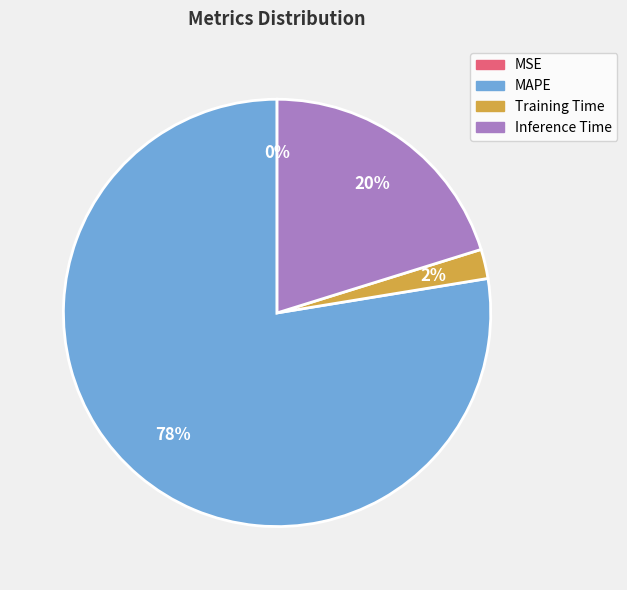

Does any single category account for the majority?

Yes